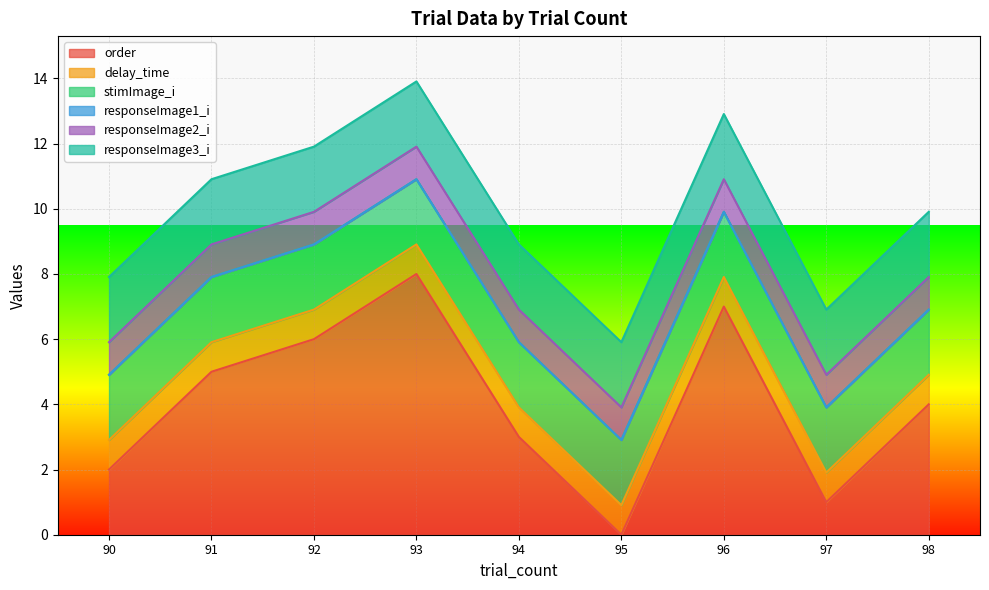

Where is order nearest to the value 4?

98